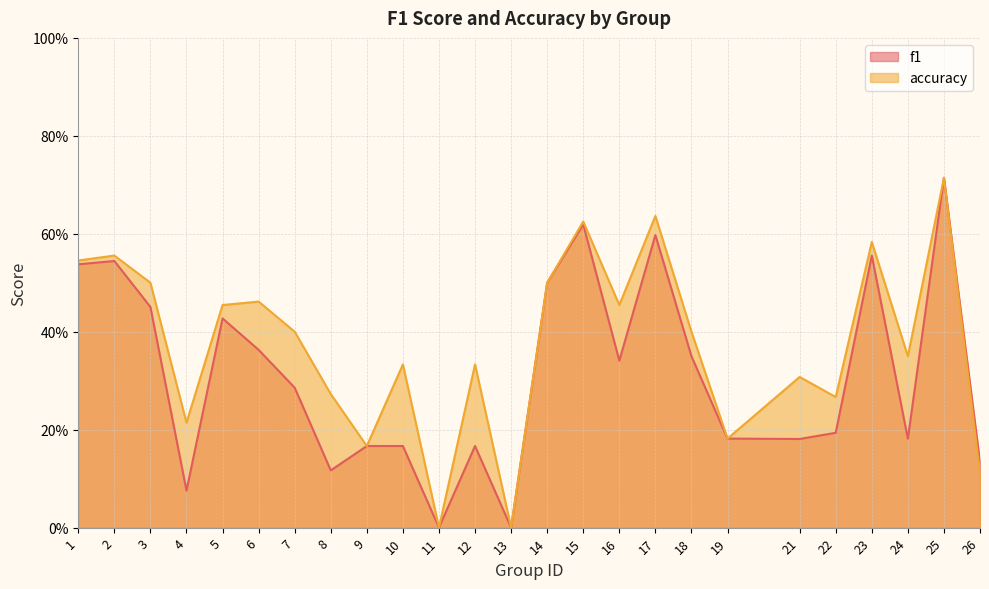

At which category does accuracy reach its first local valley?

4